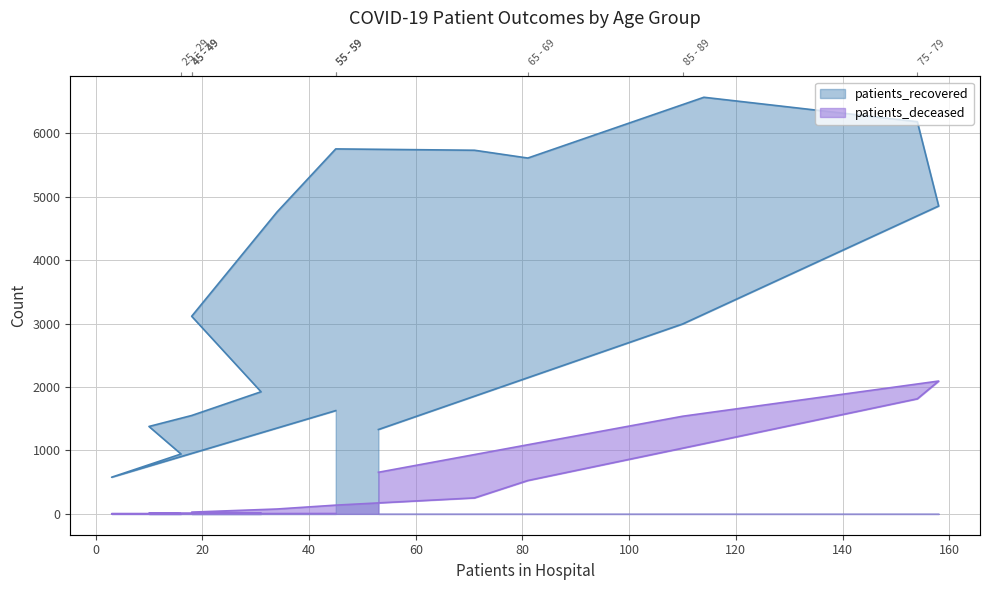

Which category has the lowest value in the patients_recovered series?

20 - 24